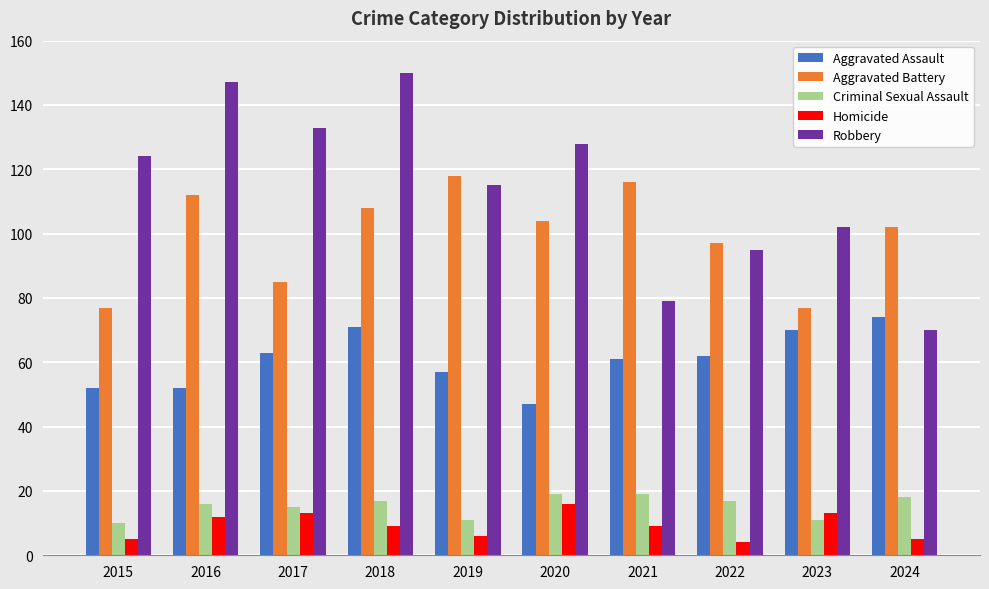

What is the average value of the Criminal Sexual Assault series?

15